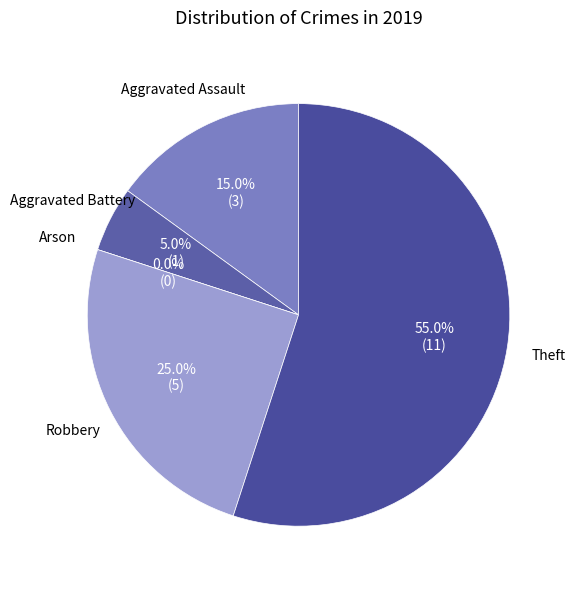

What percentage do Theft and Arson together represent?

55.0%